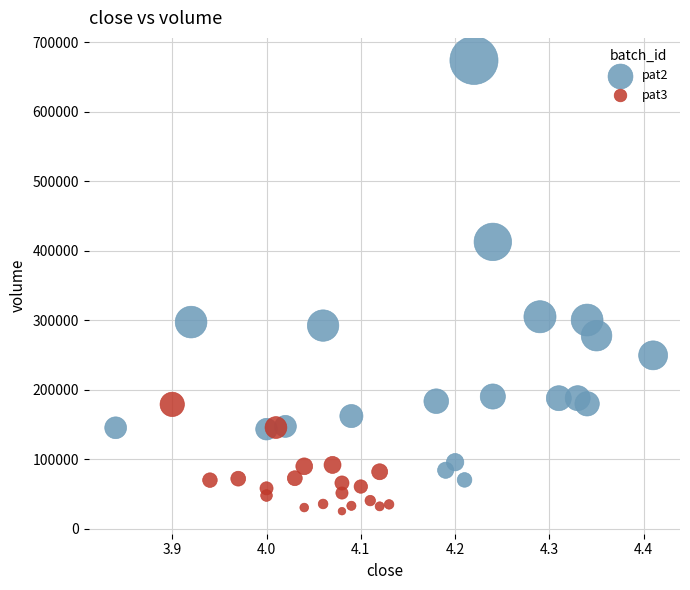

Which series contains the lowest Y value?

pat3